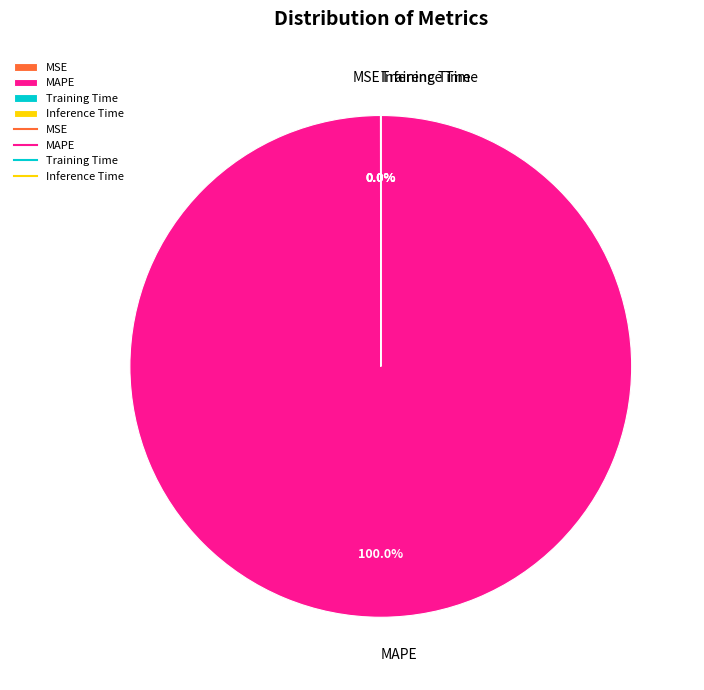

Which slice is the largest?

MAPE